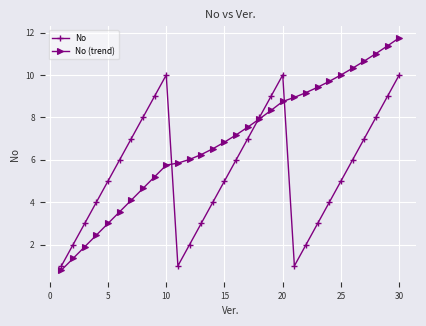

What is the greatest value displayed?

11.8